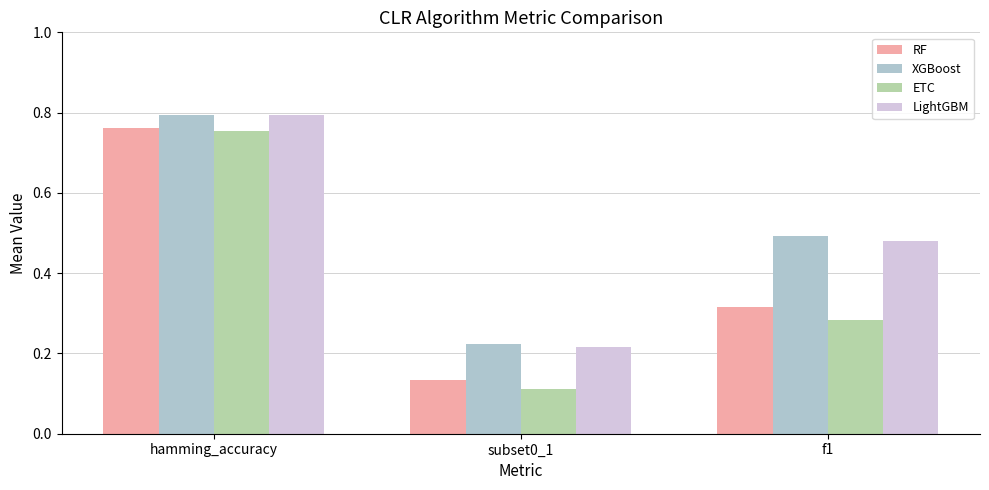

Are the bars grouped side by side (vs. stacked)?

Yes